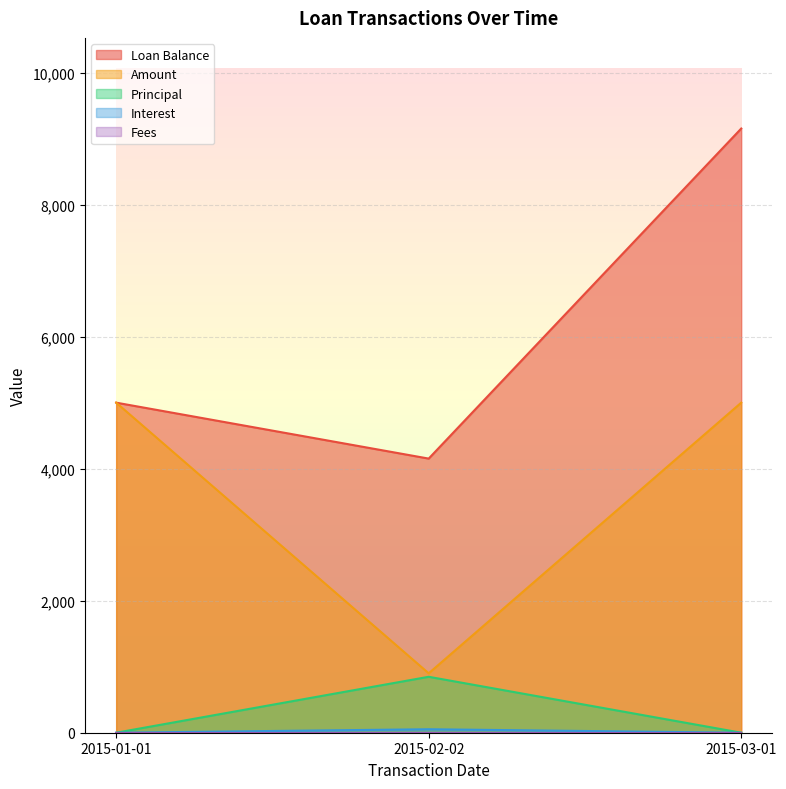

Which category has the lowest value in the Amount series?

2015-02-02